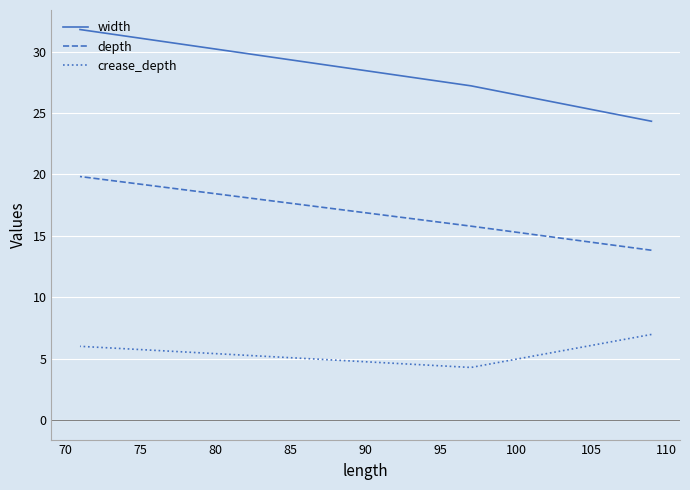

Is this an area chart (filled region under the line)?

No